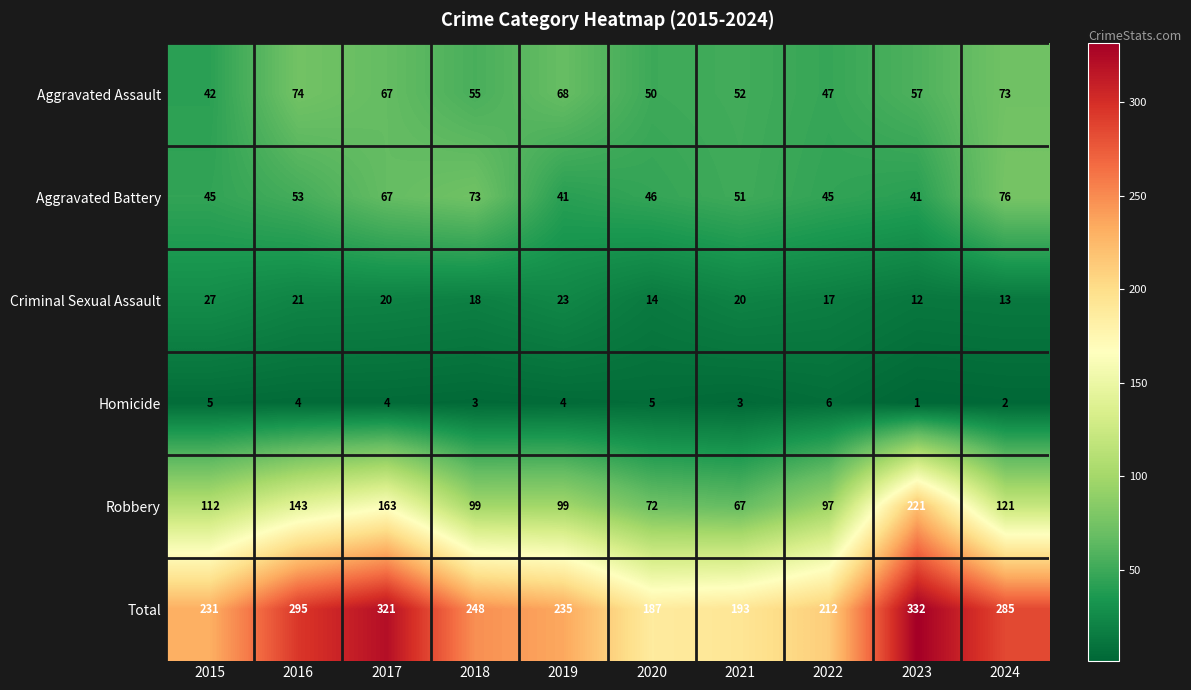

What is the smallest value displayed?

1